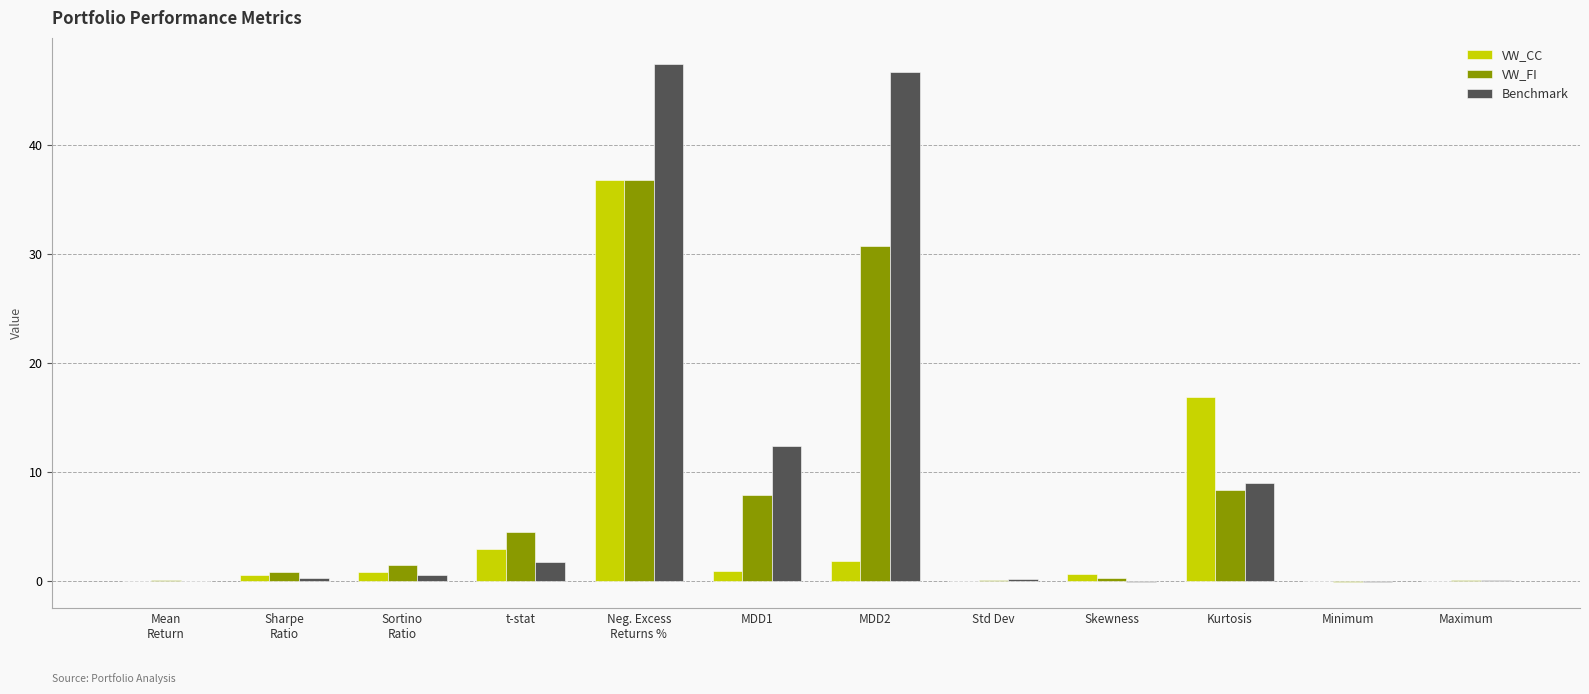

How many distinct data groups are displayed?

3